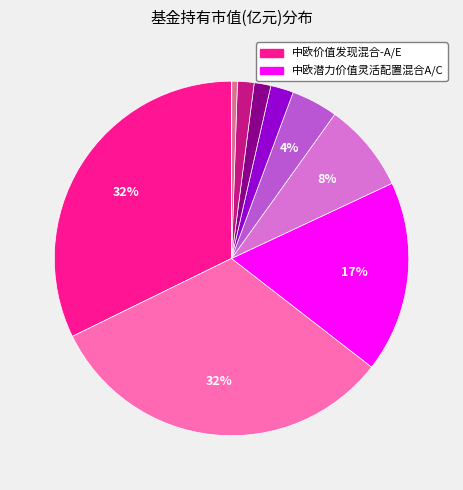

Is there any slice that represents more than half of the pie?

No